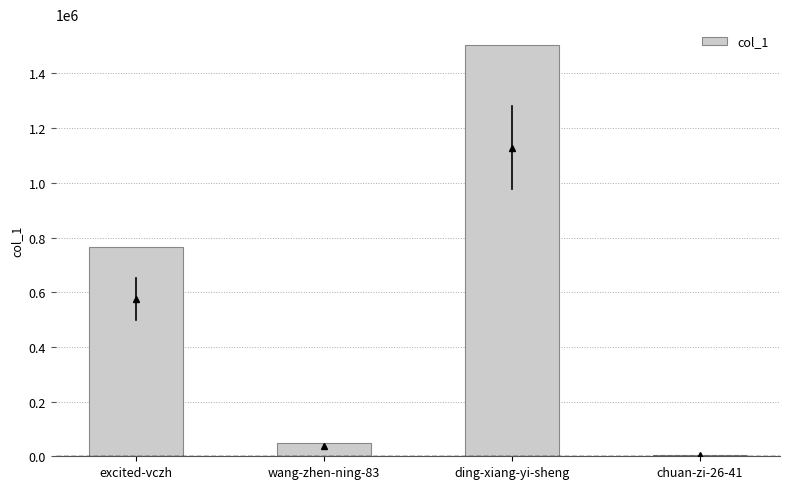

What is the maximum value shown in the chart?

1504977